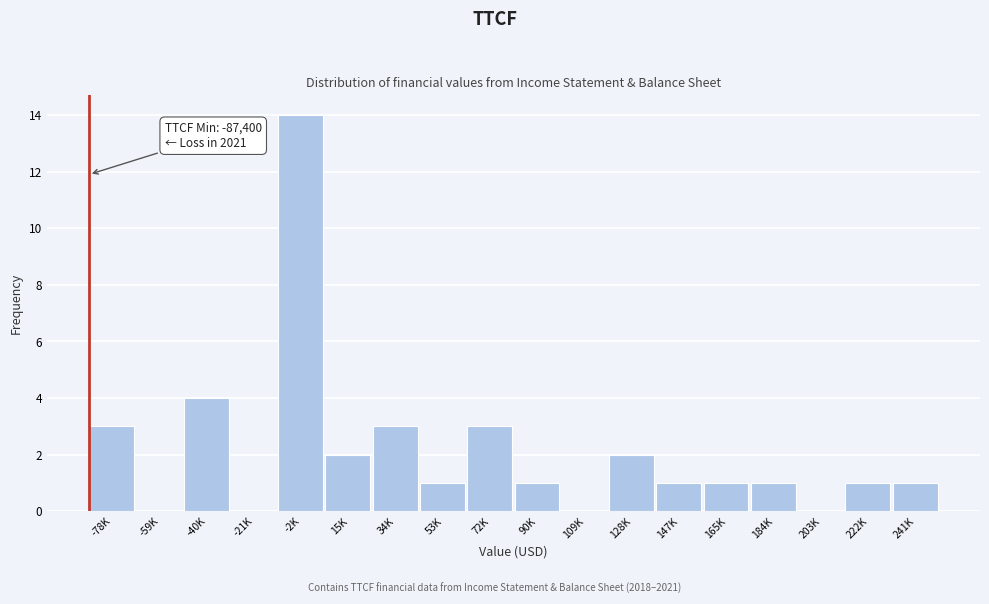

Reading left to right, what are all the values shown in this chart?

-78K=3	-59K=0	-40K=4	-21K=0	-2K=14	15K=2	34K=3	53K=1	72K=3	90K=1	109K=0	128K=2	147K=1	165K=1	184K=1	203K=0	222K=1	241K=1